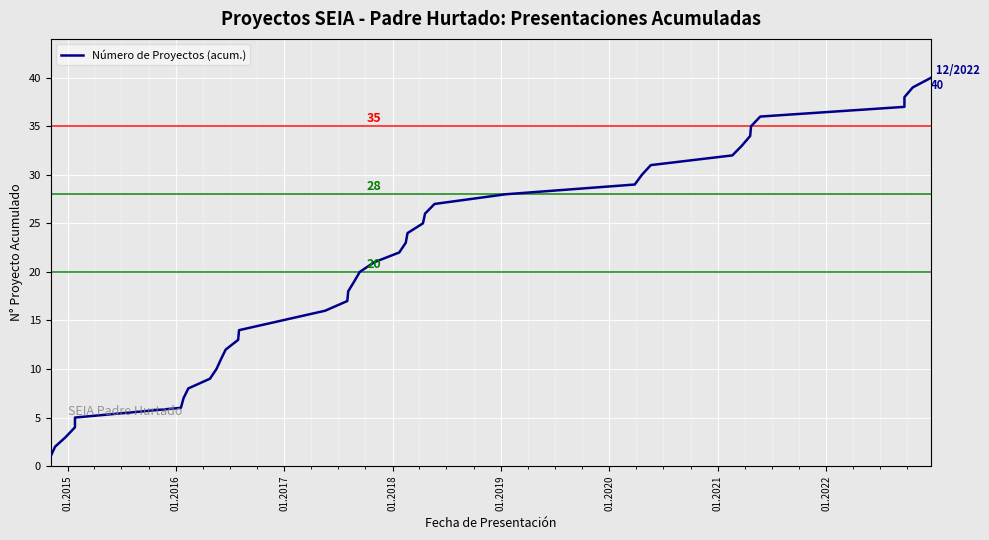

What is the average value?

20